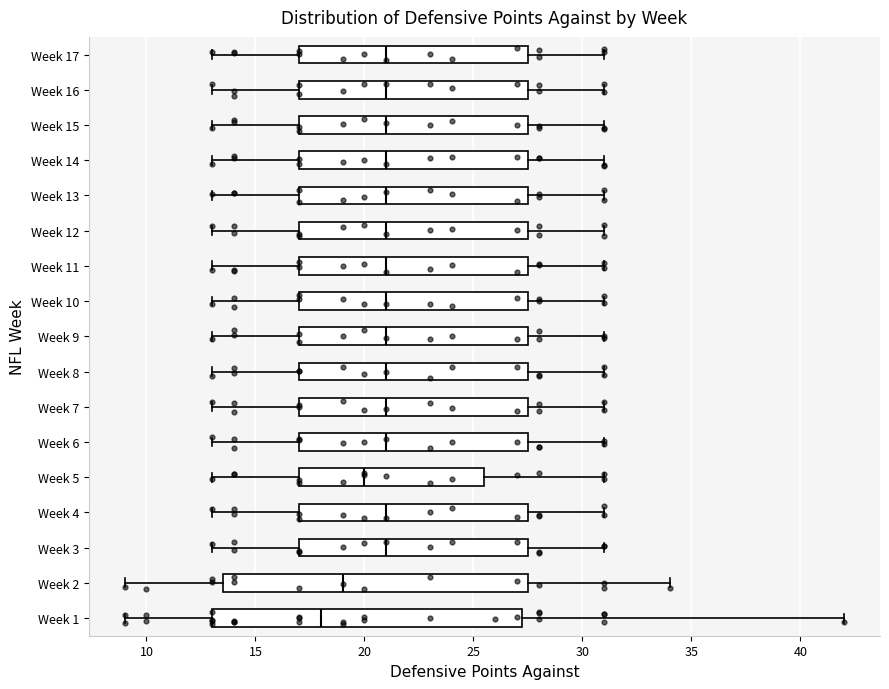

Reading bottom to top, read every box against the x-axis: the position of its median line, the range the box covers, and the ends of its whiskers. The values are not printed on the chart, so give them approximately, as read against the axis.

Week 1: median 18.0, box 13.0 to 27.5, whiskers 9.0 to 42.0
Week 2: median 19.0, box 13.5 to 27.5, whiskers 9.0 to 34.0
Week 3: median 21.0, box 17.0 to 27.5, whiskers 13.0 to 31.0
Week 4: median 21.0, box 17.0 to 27.5, whiskers 13.0 to 31.0
Week 5: median 20.0, box 17.0 to 25.5, whiskers 13.0 to 31.0
Week 6: median 21.0, box 17.0 to 27.5, whiskers 13.0 to 31.0
Week 7: median 21.0, box 17.0 to 27.5, whiskers 13.0 to 31.0
Week 8: median 21.0, box 17.0 to 27.5, whiskers 13.0 to 31.0
Week 9: median 21.0, box 17.0 to 27.5, whiskers 13.0 to 31.0
Week 10: median 21.0, box 17.0 to 27.5, whiskers 13.0 to 31.0
Week 11: median 21.0, box 17.0 to 27.5, whiskers 13.0 to 31.0
Week 12: median 21.0, box 17.0 to 27.5, whiskers 13.0 to 31.0
Week 13: median 21.0, box 17.0 to 27.5, whiskers 13.0 to 31.0
Week 14: median 21.0, box 17.0 to 27.5, whiskers 13.0 to 31.0
Week 15: median 21.0, box 17.0 to 27.5, whiskers 13.0 to 31.0
Week 16: median 21.0, box 17.0 to 27.5, whiskers 13.0 to 31.0
Week 17: median 21.0, box 17.0 to 27.5, whiskers 13.0 to 31.0